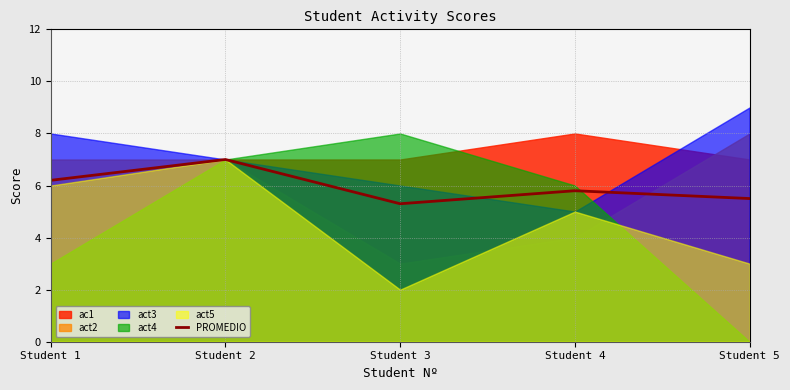

Which category has the highest value in the PROMEDIO series?

Student 2